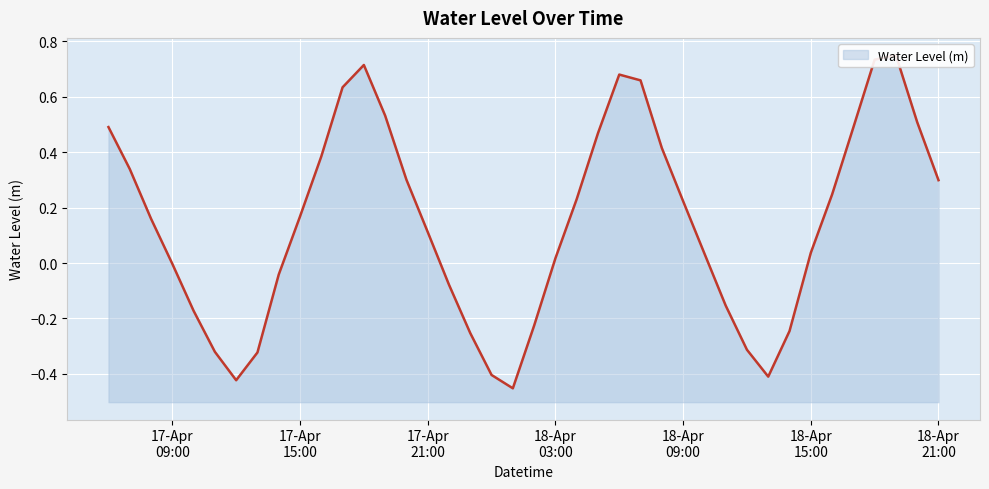

What is the difference between the maximum and minimum values?

1.2